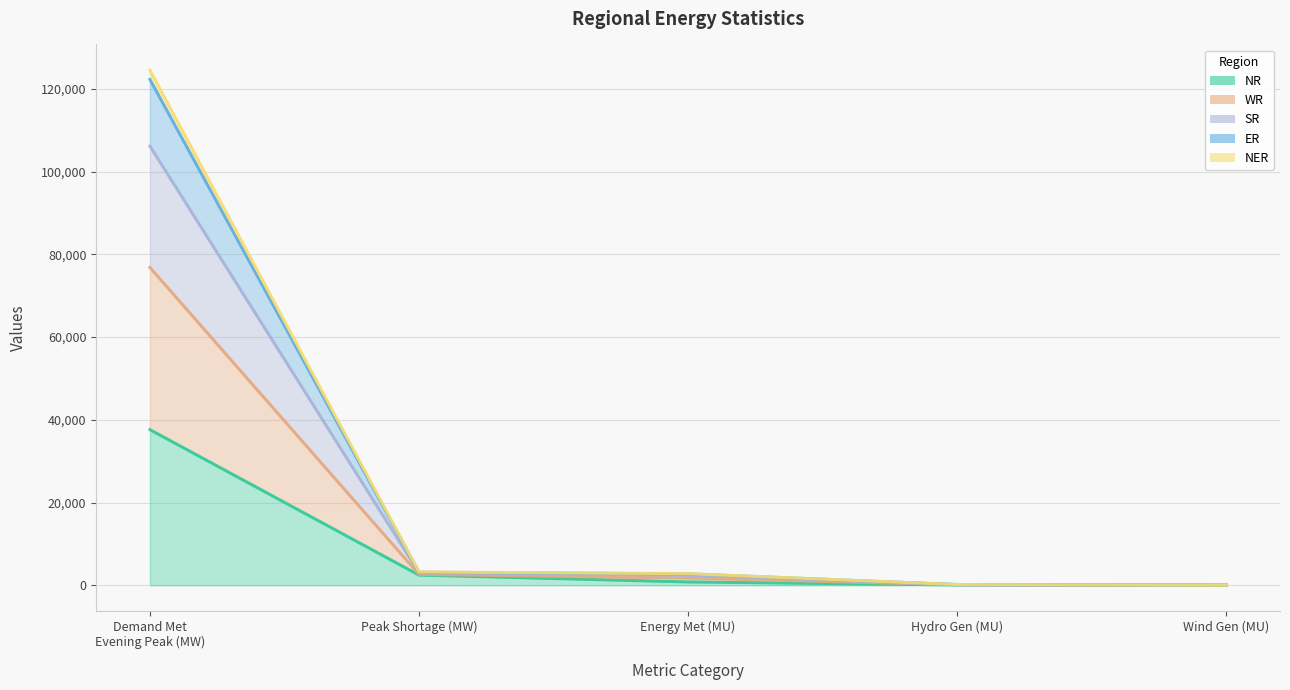

What are all the series names shown in the legend?

NR, WR, SR, ER, NER